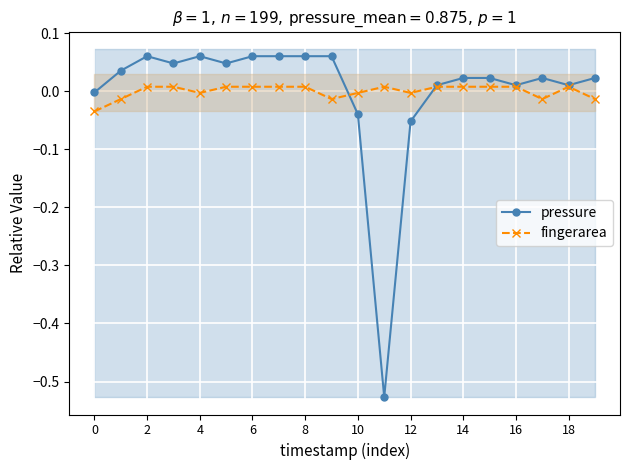

True or false: fingerarea has more than 0 interior local peaks.

True